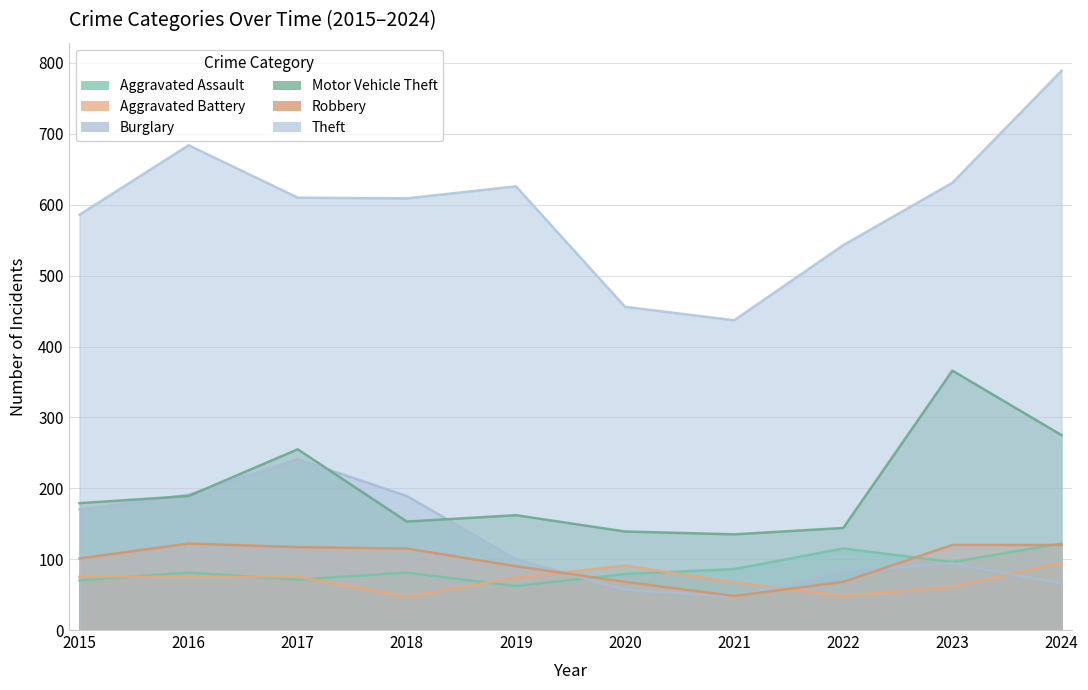

What are all the series names shown in the legend?

Aggravated Assault, Aggravated Battery, Burglary, Motor Vehicle Theft, Robbery, Theft